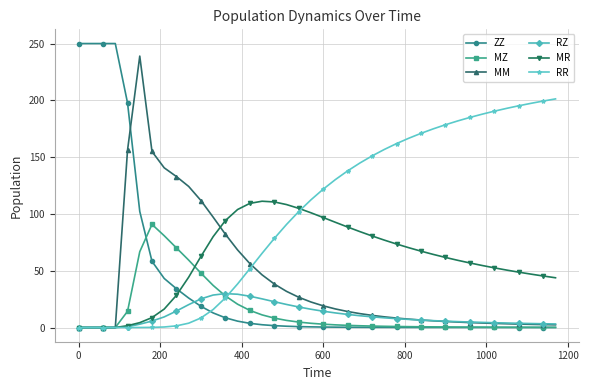

Which series has the largest total across all categories?

RR